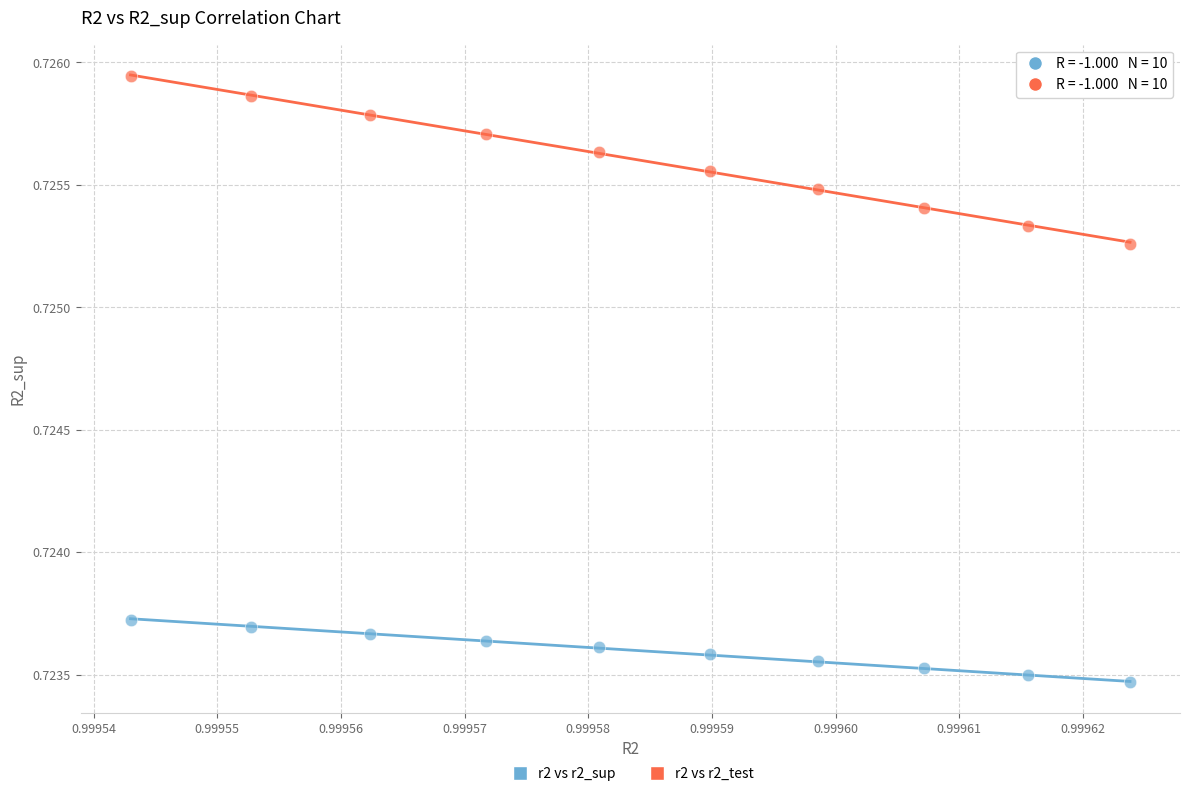

Which series reaches the minimum Y coordinate?

r2 vs r2_sup